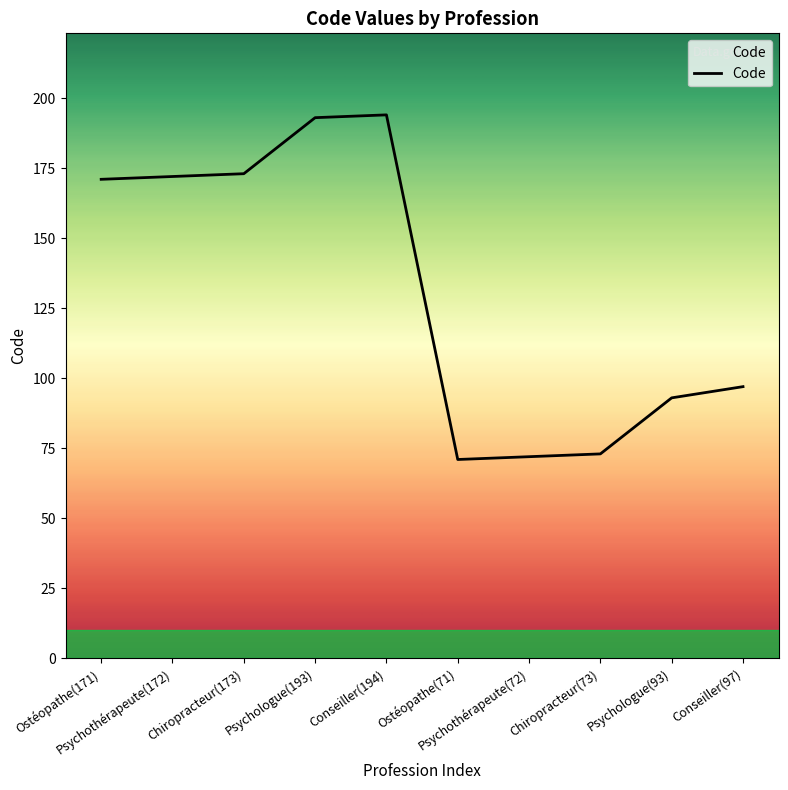

What value does the data have at Chiropracteur(73), to the nearest 50?

50